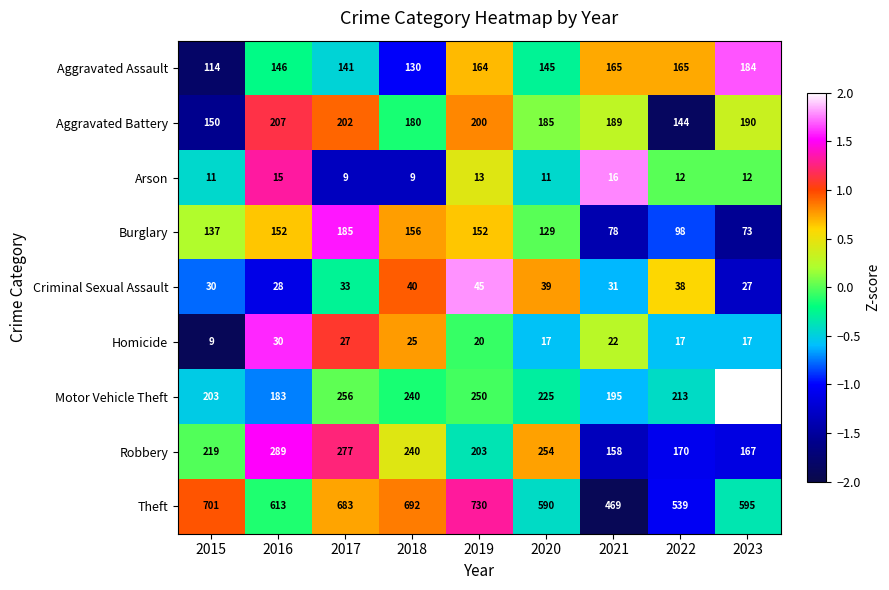

At which category is the sum across all series the highest?

2017